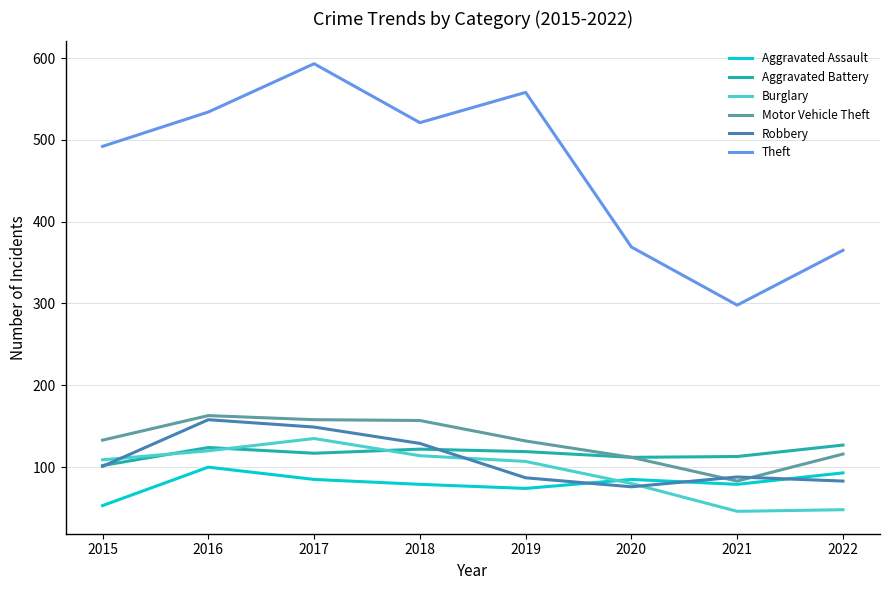

Which series has the largest range (max minus min)?

Theft